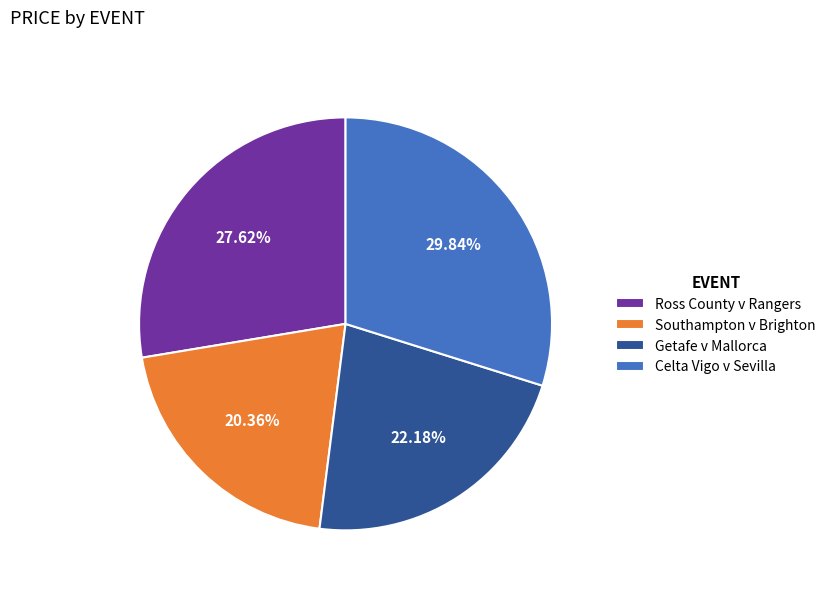

Is it true that Southampton v Brighton is 7% of the pie?

False